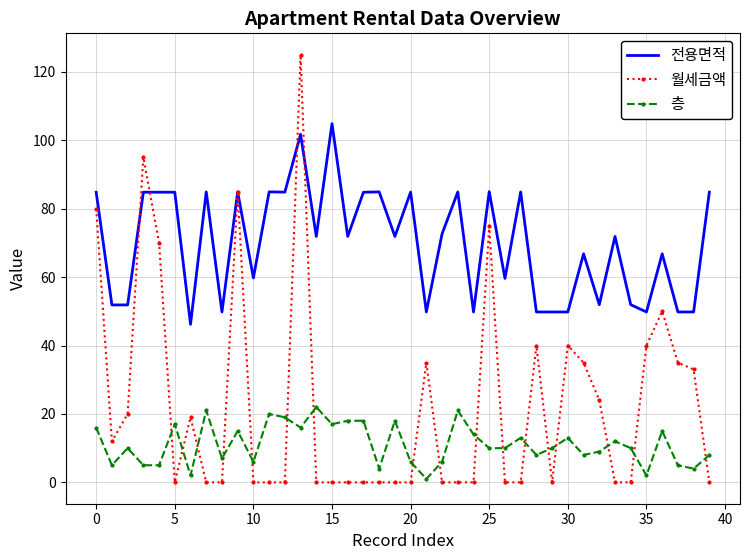

True or false: 층 and 전용면적 intersect in this chart.

False